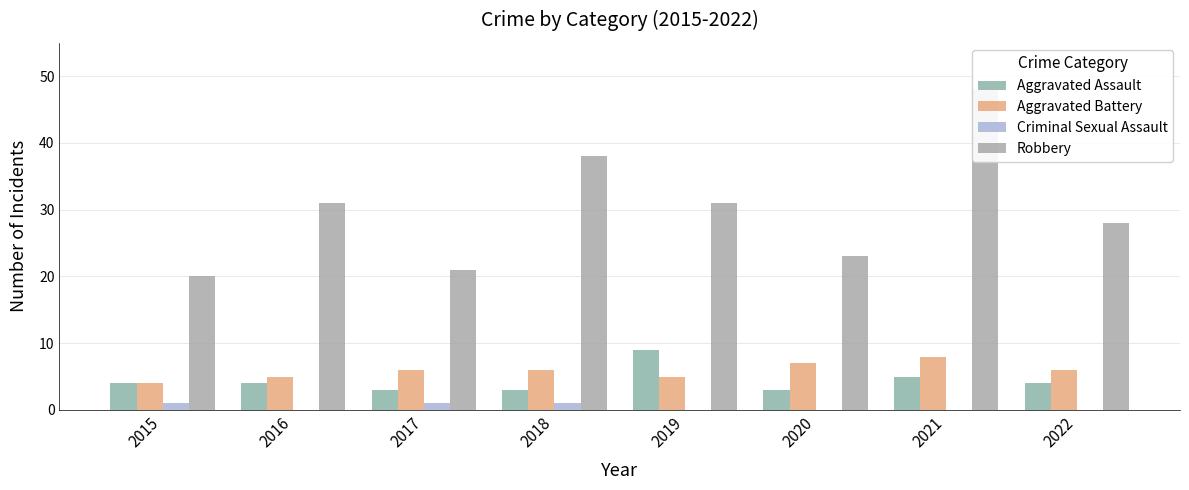

Count the Criminal Sexual Assault values in the range 0 to 1.

8